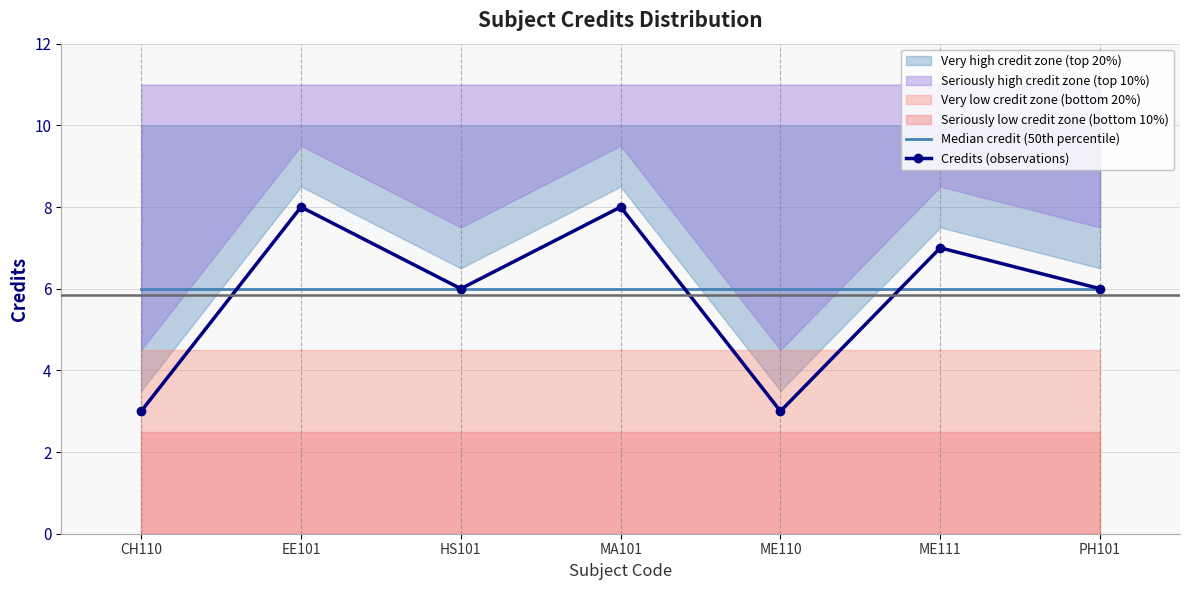

Which category has the lowest value across all series?

CH110